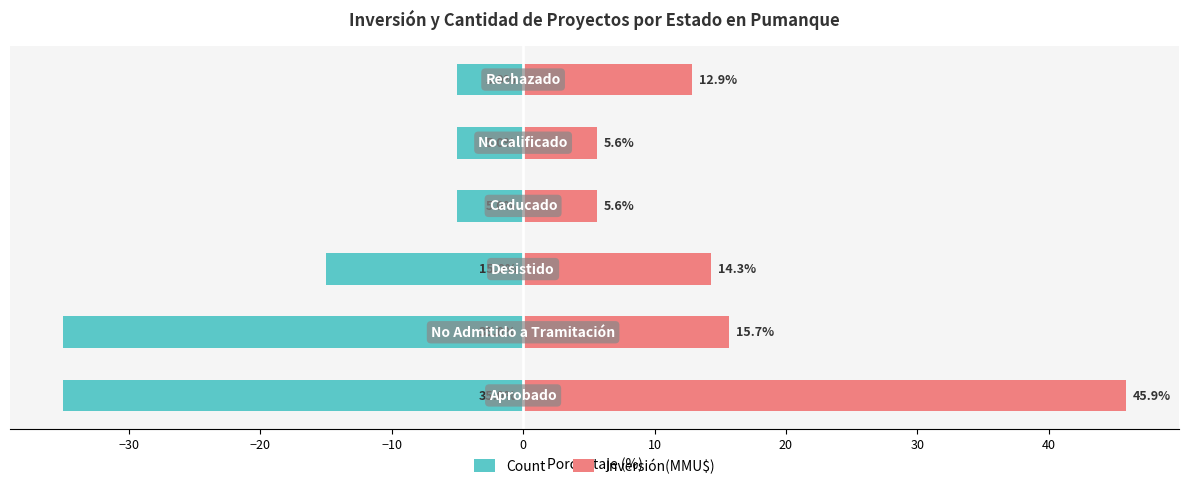

What are all the series names shown in the legend?

Count, Inversión(MMU$)